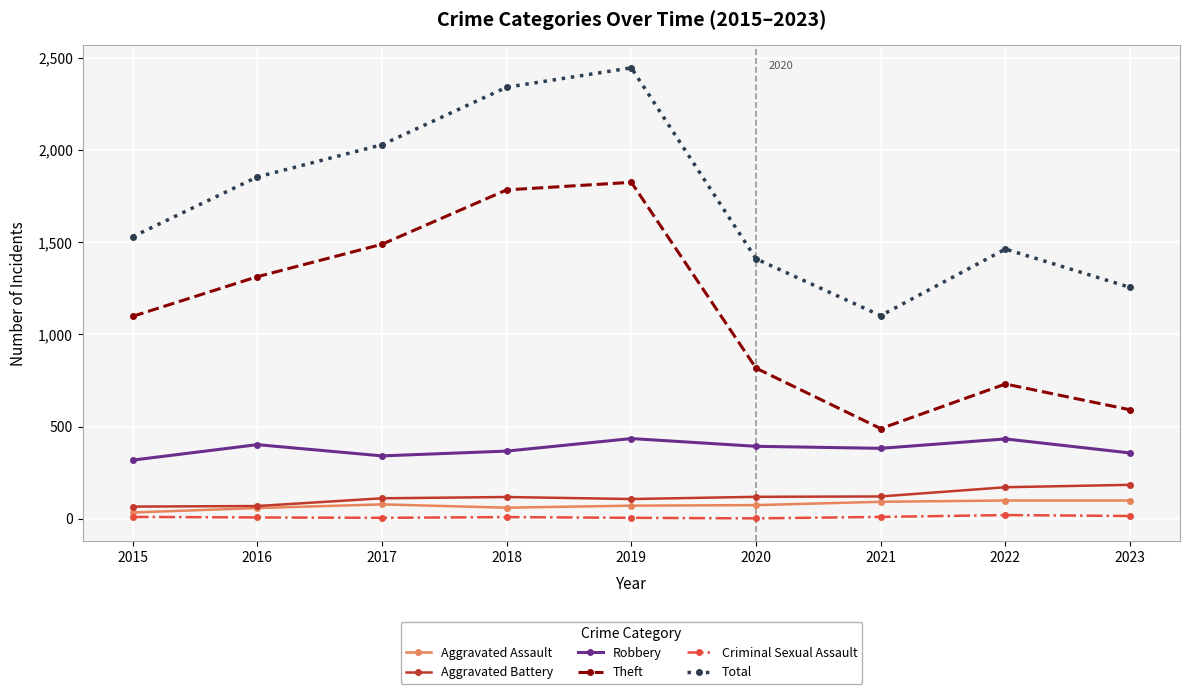

What is the sum of all Total values?

15430